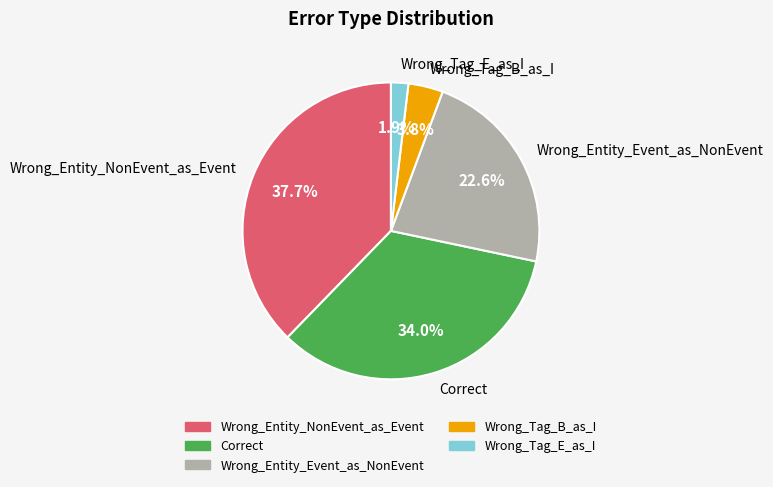

Does Wrong_Tag_B_as_I represent more than half of the total?

No